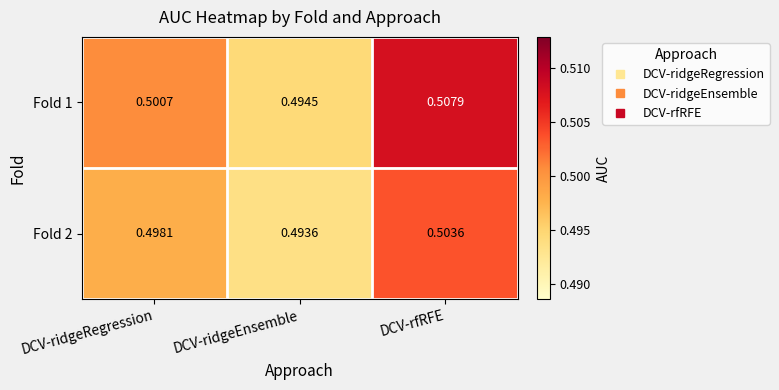

Which series has the largest range (max minus min)?

Fold 1